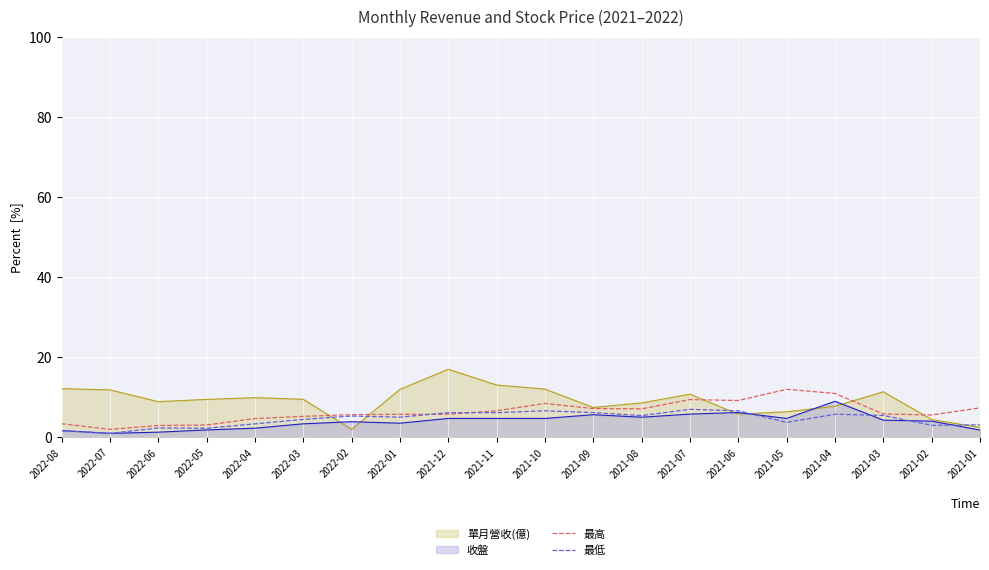

Is the value of 最高 at 2021-07 greater than the value of 最低 at 2021-04?

Yes